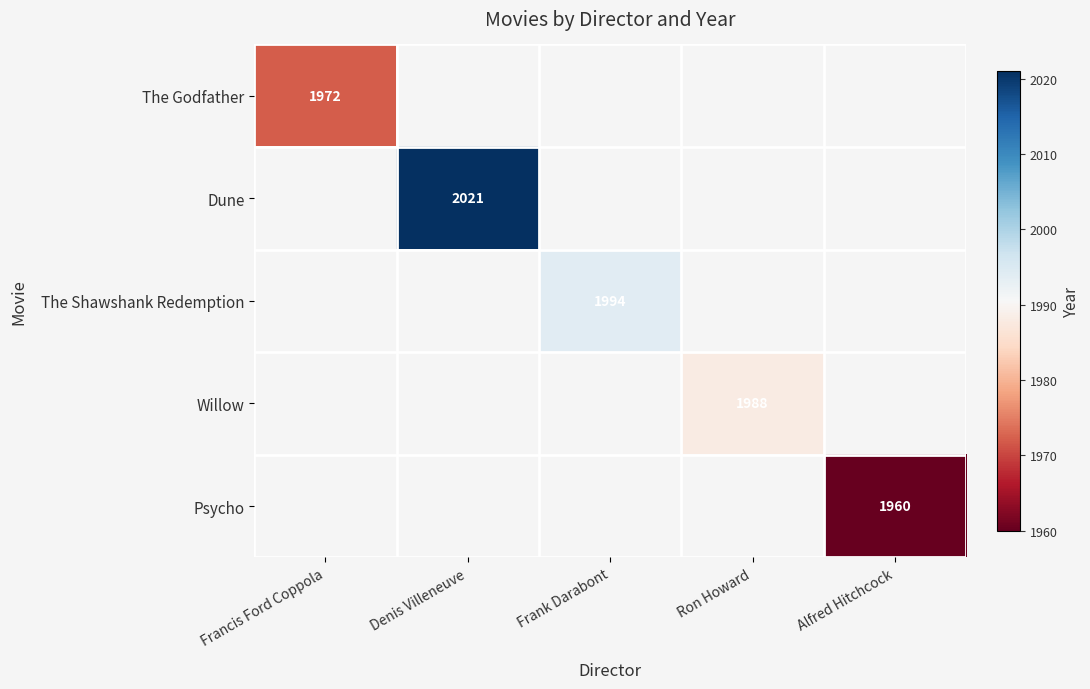

Is it true that The Godfather equals 559 at Francis Ford Coppola?

False